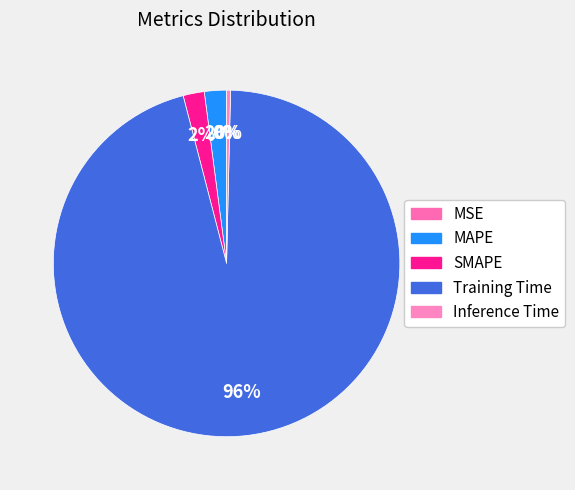

Which slice is the largest?

Training Time